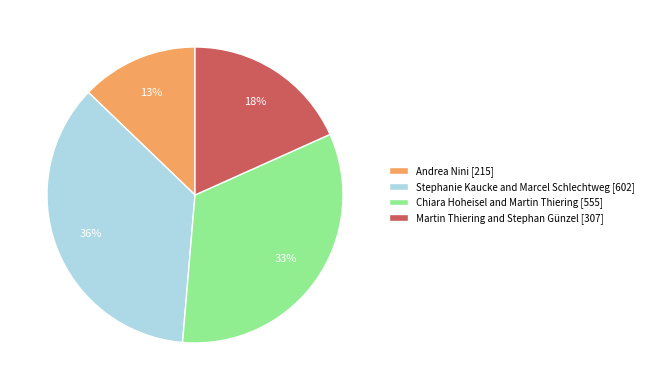

What is the smallest slice in the pie chart?

Andrea Nini